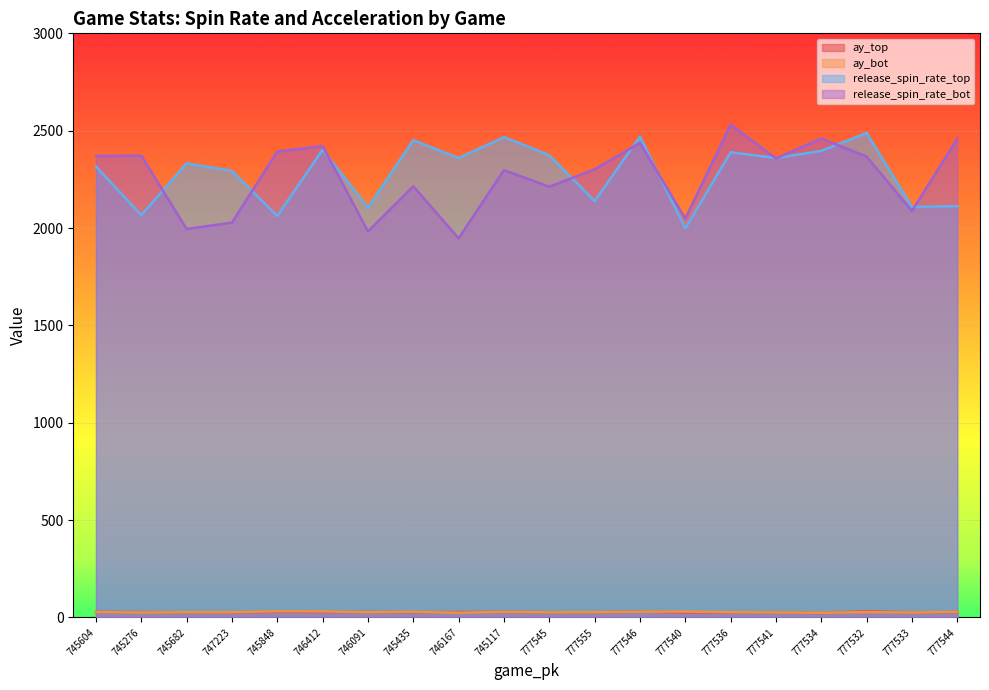

What is the spread (max minus min) of values at 777541?

2333.3